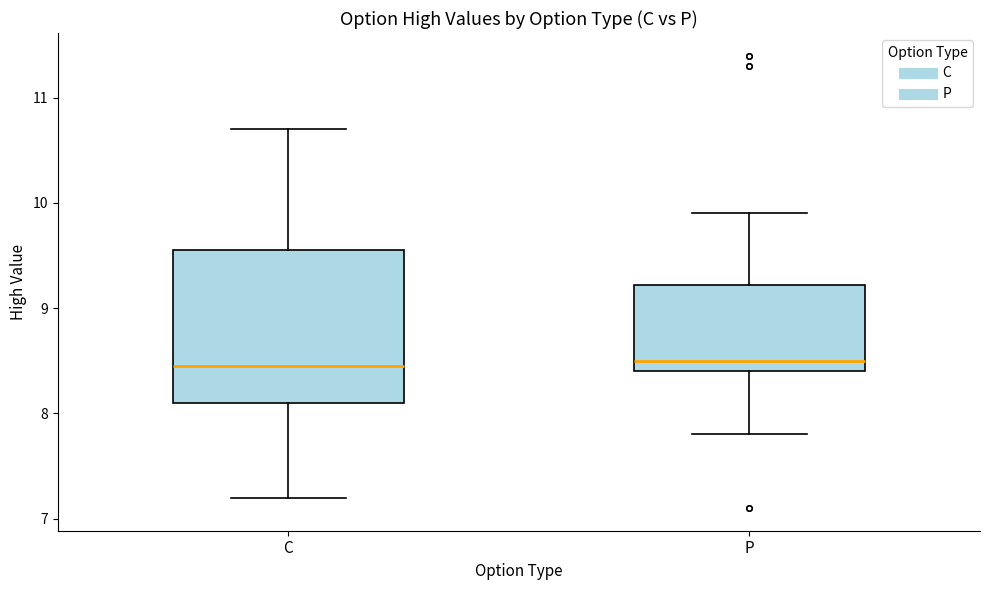

Reading left to right, transcribe this box plot: for each box, give where its median line is, the range the box spans, and where its two whiskers end, as read against the y-axis. The values are not printed on the chart, so give them approximately, as read against the axis.

C: median 8.5, box 8.1 to 9.6, whiskers 7.2 to 10.7
P: median 8.5, box 8.4 to 9.2, whiskers 7.8 to 9.9